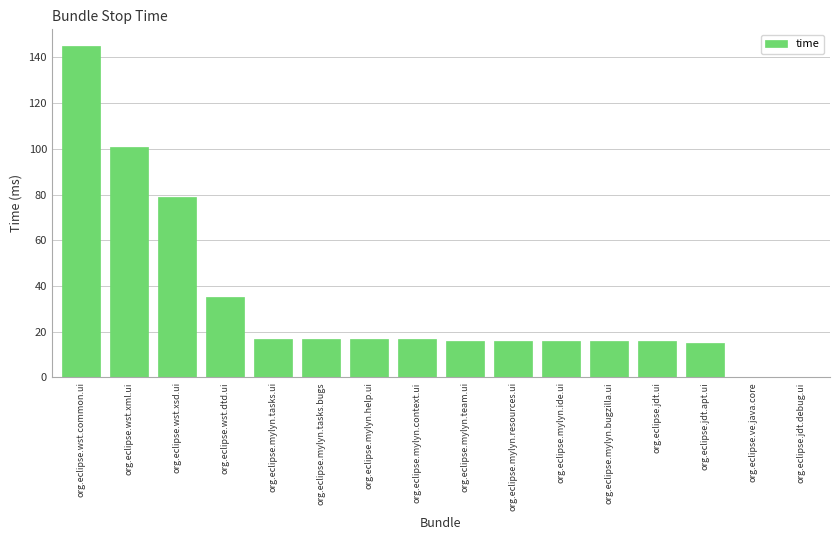

Are the bars horizontal?

No